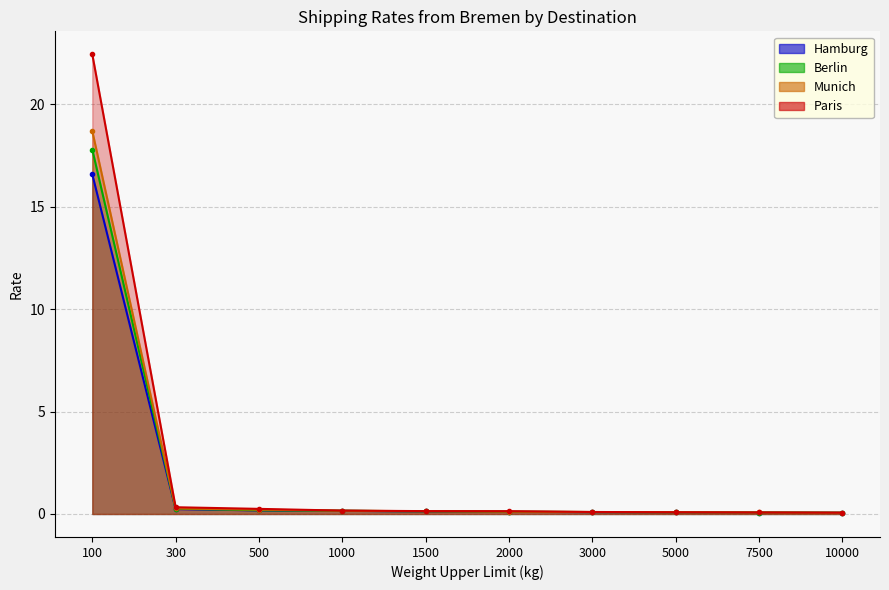

Reading left to right, what are all the values shown in this chart?

Hamburg_line: 100=16.6	300=0.2	500=0.2	1000=0.2	1500=0.1	2000=0.1	3000=0.1	5000=0.1	7500=0.1	10000=0.1
Berlin_line: 100=17.8	300=0.3	500=0.2	1000=0.2	1500=0.1	2000=0.1	3000=0.1	5000=0.1	7500=0.1	10000=0.1
Munich_line: 100=18.7	300=0.3	500=0.2	1000=0.2	1500=0.1	2000=0.1	3000=0.1	5000=0.1	7500=0.1	10000=0.1
Paris_line: 100=22.4	300=0.3	500=0.2	1000=0.2	1500=0.1	2000=0.1	3000=0.1	5000=0.1	7500=0.1	10000=0.1